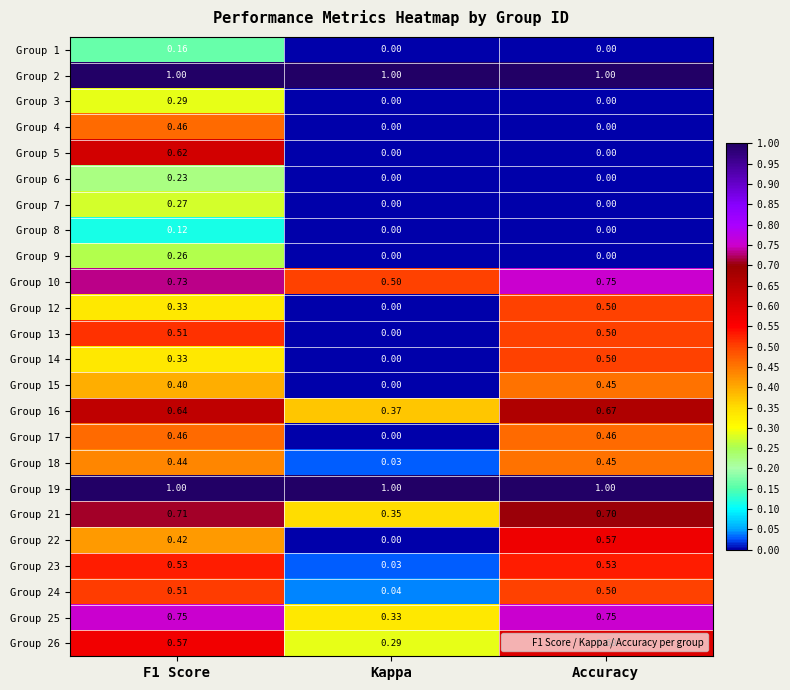

Between F1 Score and Kappa, which series saw the biggest shift?

Group 5